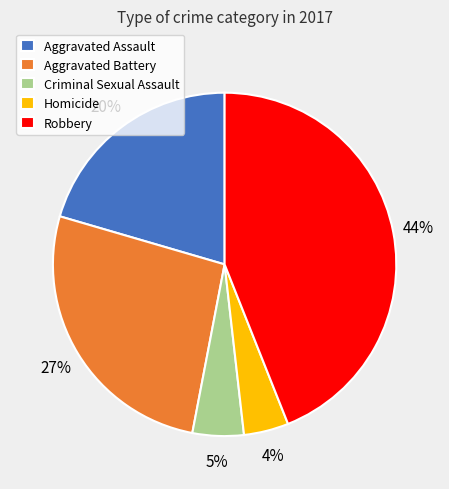

Count the number of slices in the pie.

5